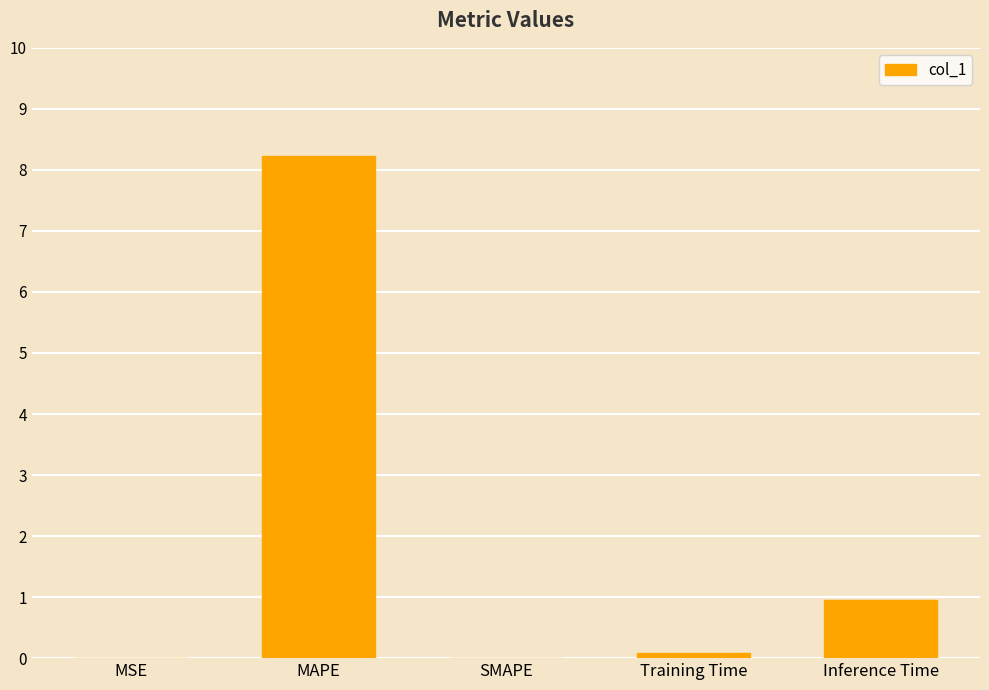

Which category has the highest value across all series?

MAPE